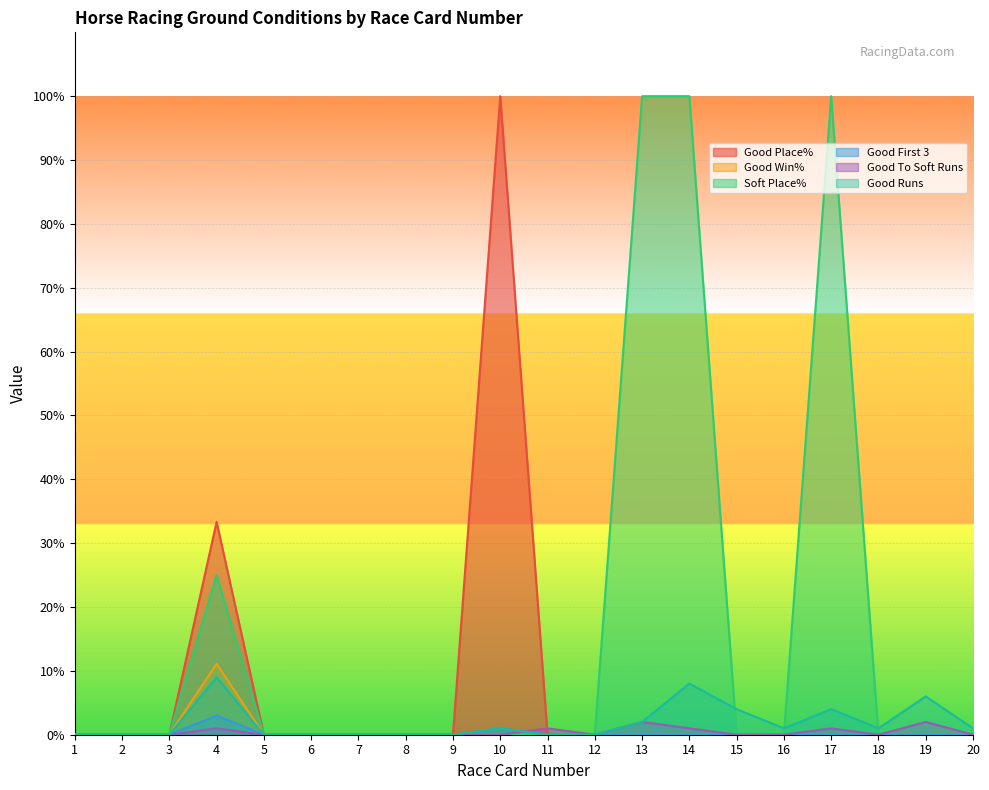

Reading left to right, what are all the values shown in this chart?

Good Place%: 0.0	0.0	0.0	33.3	0.0	0.0	0.0	0.0	0.0	100.0	0.0	0.0	0.0	0.0	0.0	0.0	0.0	0.0	0.0	0.0
Good Win%: 0.0	0.0	0.0	11.1	0.0	0.0	0.0	0.0	0.0	0.0	0.0	0.0	0.0	0.0	0.0	0.0	0.0	0.0	0.0	0.0
Soft Place%: 0.0	0.0	0.0	25.0	0.0	0.0	0.0	0.0	0.0	0.0	0.0	0.0	100.0	100.0	0.0	0.0	100.0	0.0	0.0	0.0
Good First 3: 0.0	0.0	0.0	3.0	0.0	0.0	0.0	0.0	0.0	1.0	0.0	0.0	0.0	0.0	0.0	0.0	0.0	0.0	0.0	0.0
Good To Soft Runs: 0.0	0.0	0.0	1.0	0.0	0.0	0.0	0.0	0.0	0.0	1.0	0.0	2.0	1.0	0.0	0.0	1.0	0.0	2.0	0.0
Good Runs: 0.0	0.0	0.0	9.0	0.0	0.0	0.0	0.0	0.0	1.0	0.0	0.0	2.0	8.0	4.0	1.0	4.0	1.0	6.0	1.0